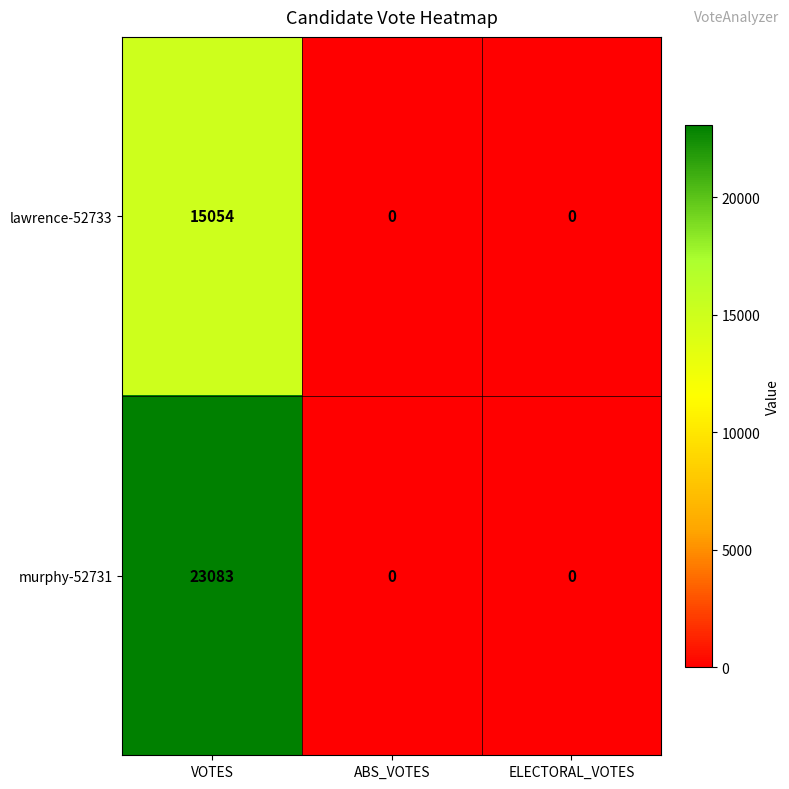

What is the approximate value of murphy-52731 at VOTES?

23083